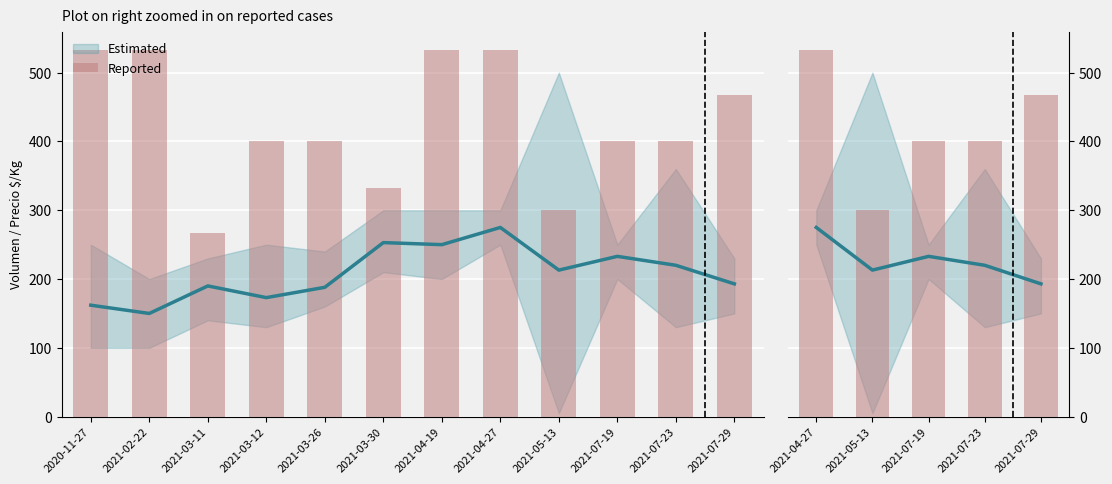

Which label corresponds to the largest value in the chart?

2021-04-27